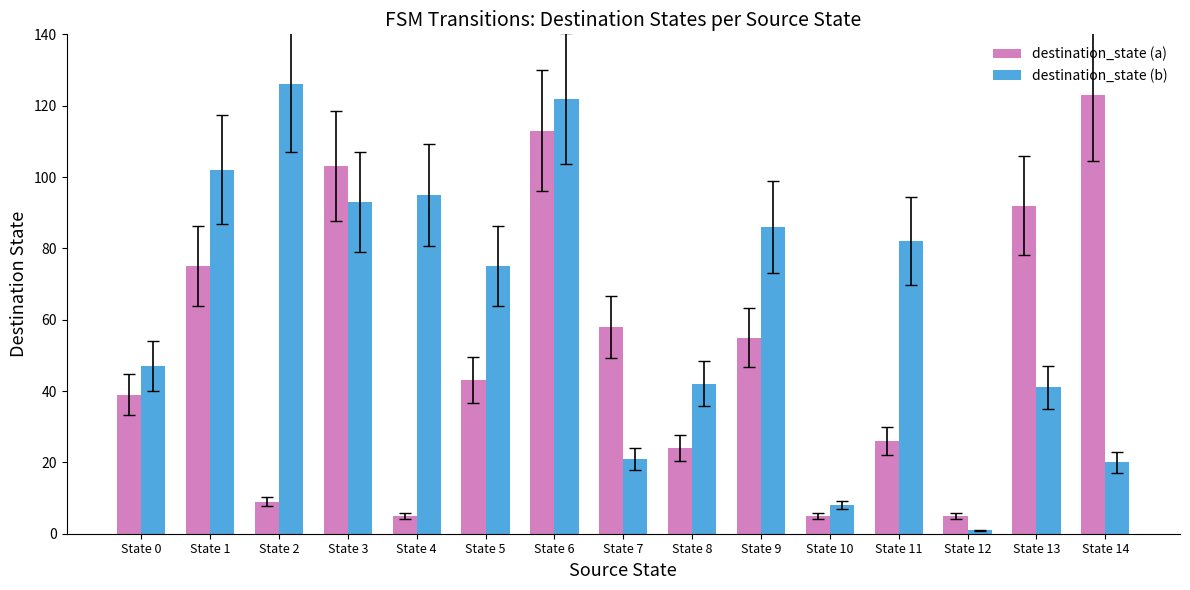

Reading left to right, what are all the values shown in this chart?

destination_state (a): State 0=39	State 1=75	State 2=9	State 3=103	State 4=5	State 5=43	State 6=113	State 7=58	State 8=24	State 9=55	State 10=5	State 11=26	State 12=5	State 13=92	State 14=123
destination_state (b): State 0=47	State 1=102	State 2=126	State 3=93	State 4=95	State 5=75	State 6=122	State 7=21	State 8=42	State 9=86	State 10=8	State 11=82	State 12=1	State 13=41	State 14=20